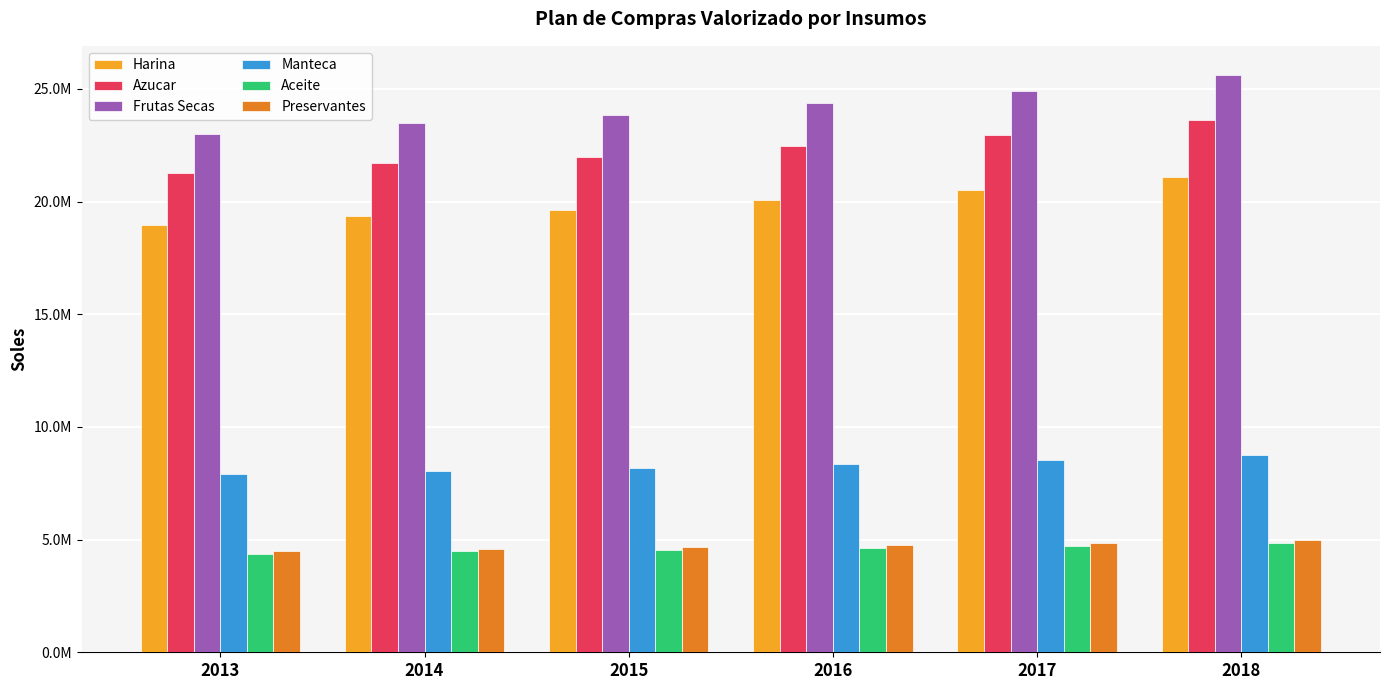

What are all the series names shown in the legend?

Harina, Azucar, Frutas Secas, Manteca, Aceite, Preservantes